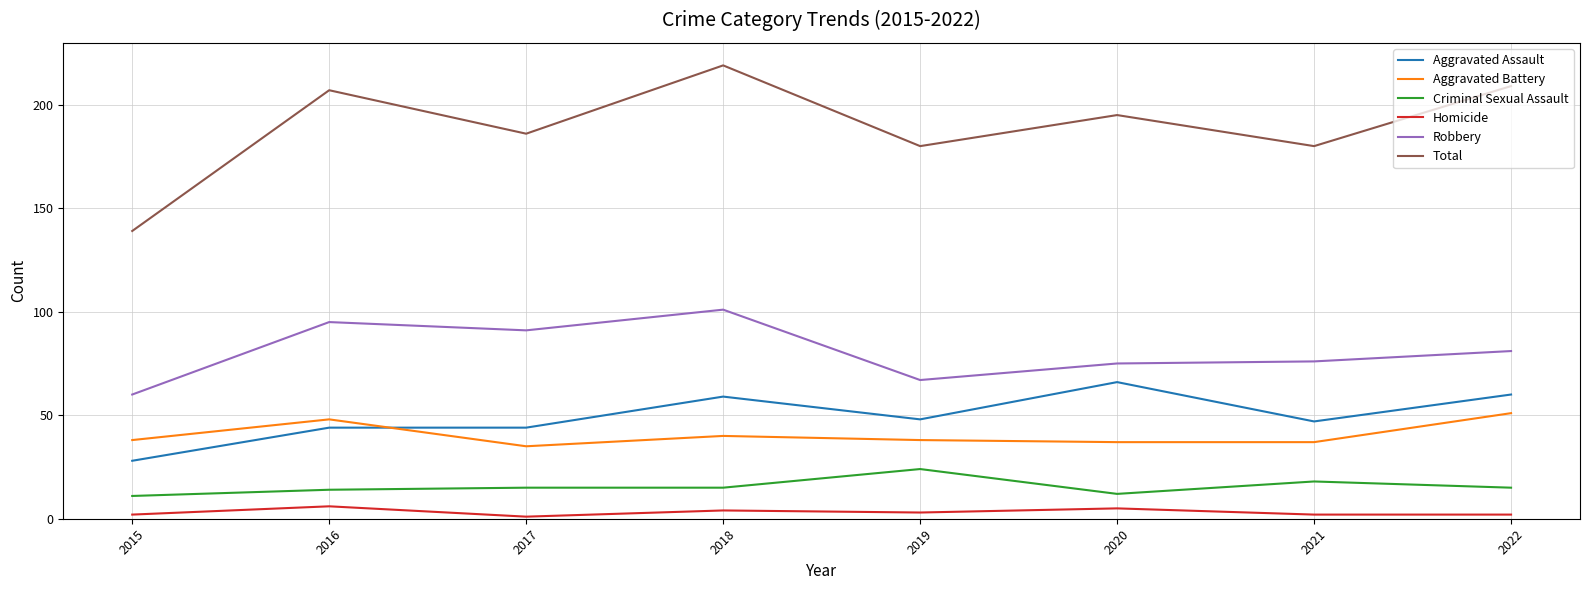

How many lines are shown in the chart?

6